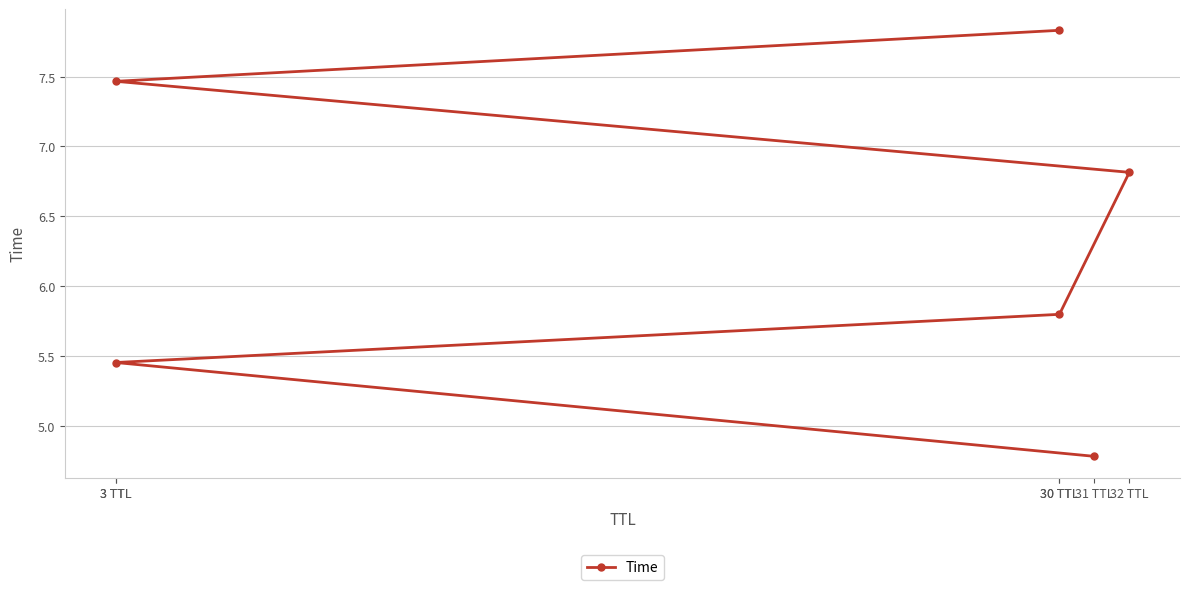

Is this an area chart (filled region under the line)?

No